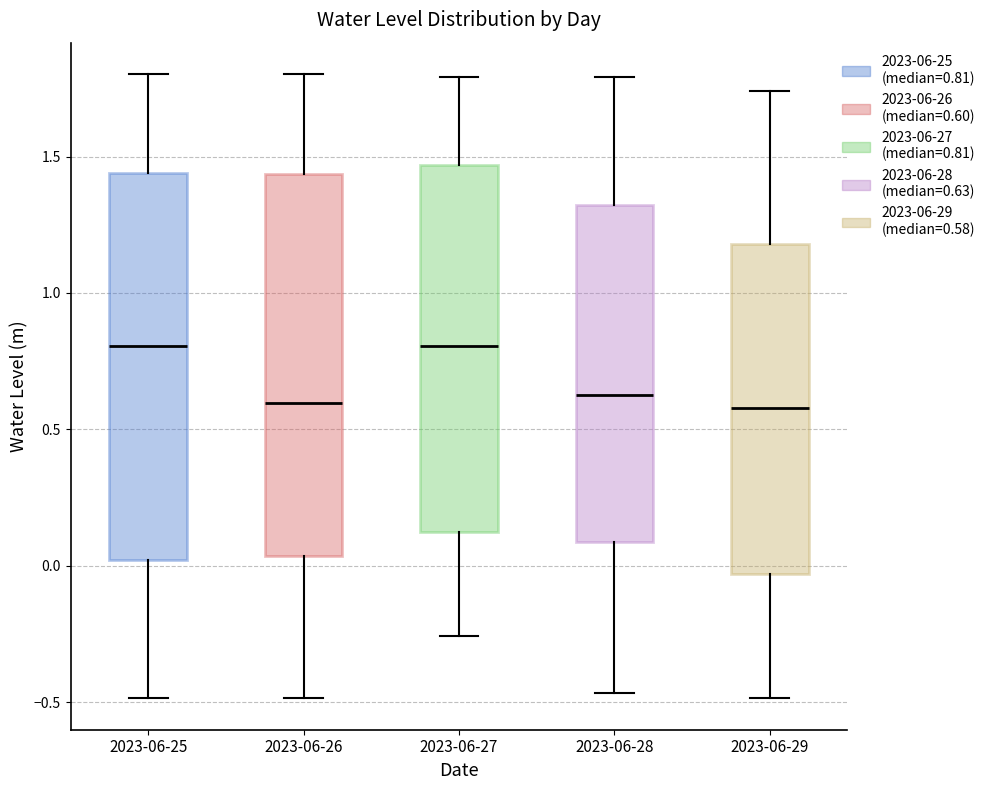

Reading left to right, read every box against the y-axis: the position of its median line, the range the box covers, and the ends of its whiskers. The values are not printed on the chart, so give them approximately, as read against the axis.

2023-06-25: median 0.80, box 0.00 to 1.45, whiskers -0.50 to 1.80
2023-06-26: median 0.60, box 0.05 to 1.45, whiskers -0.50 to 1.80
2023-06-27: median 0.80, box 0.10 to 1.45, whiskers -0.25 to 1.80
2023-06-28: median 0.65, box 0.10 to 1.30, whiskers -0.45 to 1.80
2023-06-29: median 0.60, box -0.05 to 1.20, whiskers -0.50 to 1.75